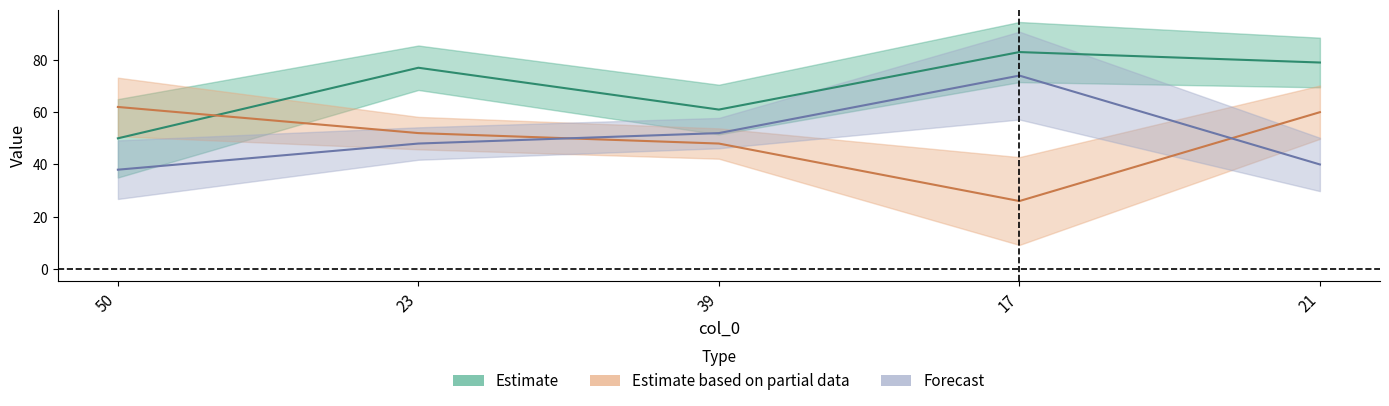

How many data points in col_2 are above 52?

2